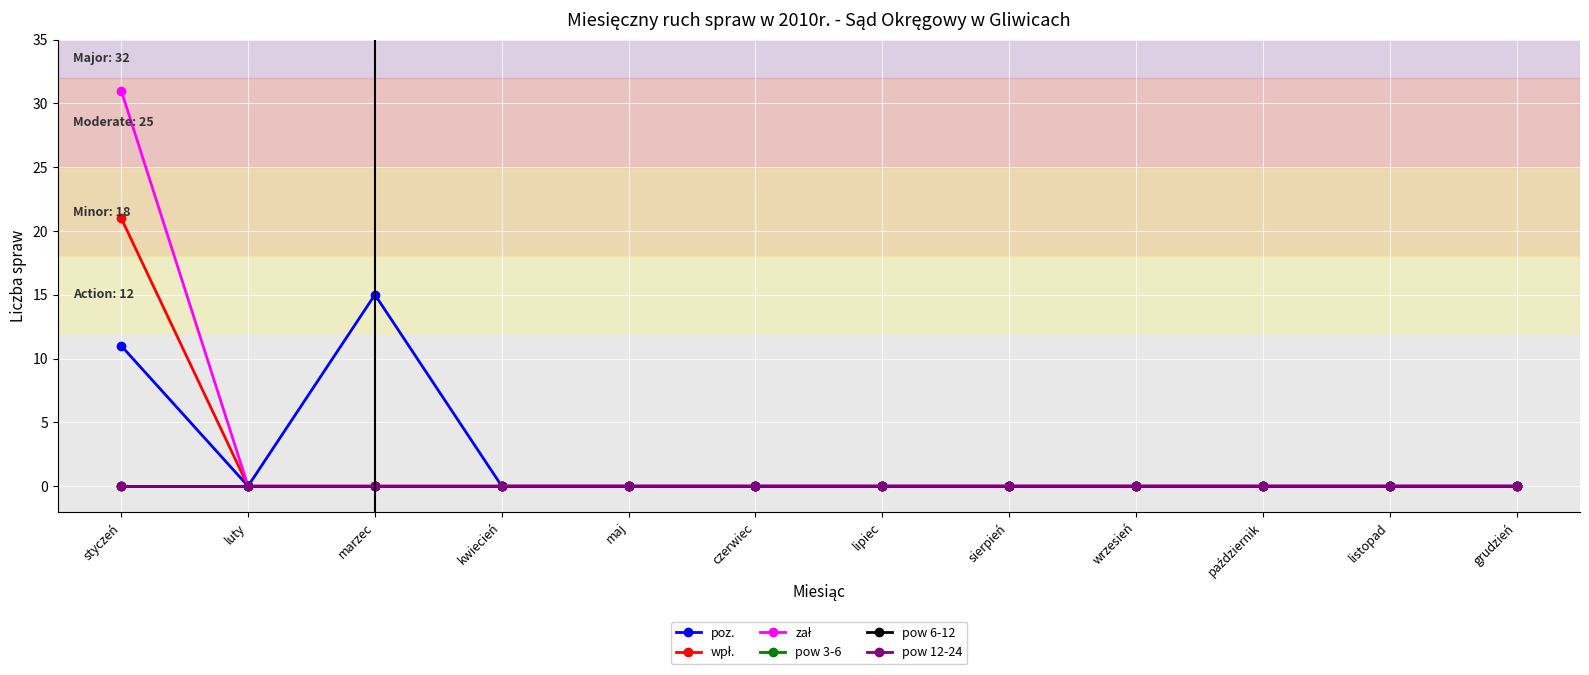

Is this an area chart (filled region under the line)?

No